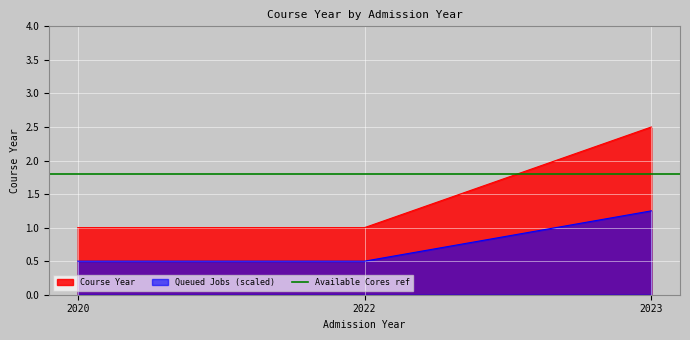

What is the lowest value of the Course Year series?

1.0